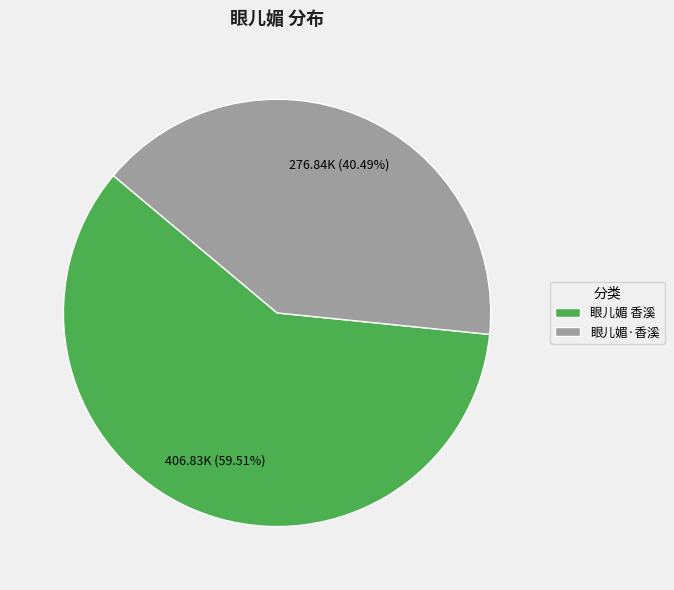

Which slice is the largest?

眼儿媚 香溪